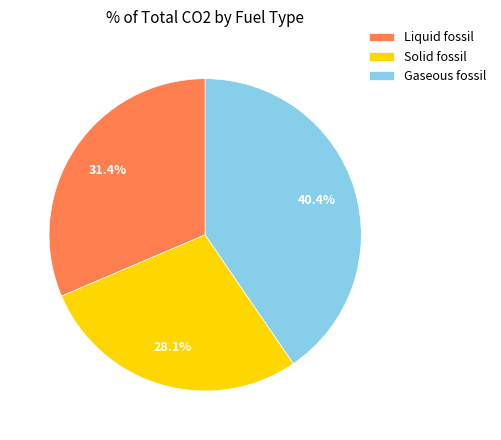

What is the smallest slice in the pie chart?

Solid fossil